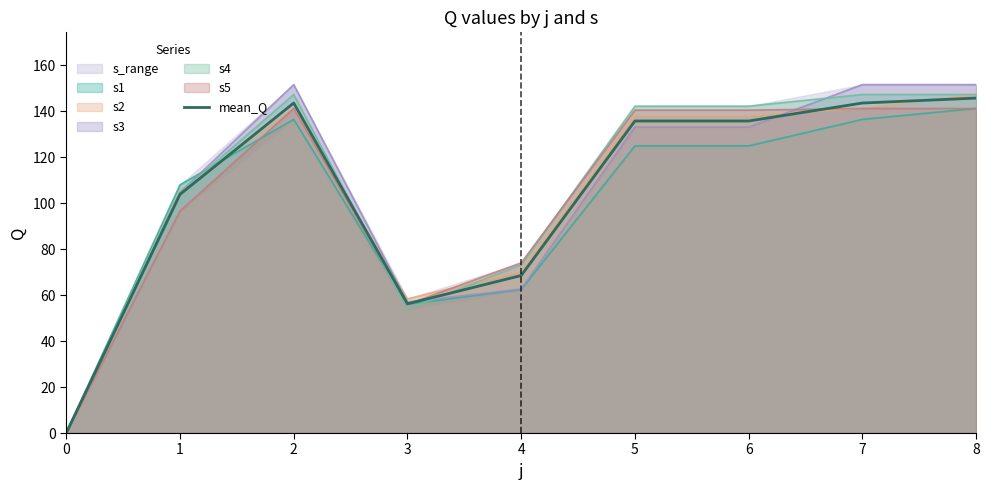

What is the ratio of the value at 8 to the value at 1?

1.4